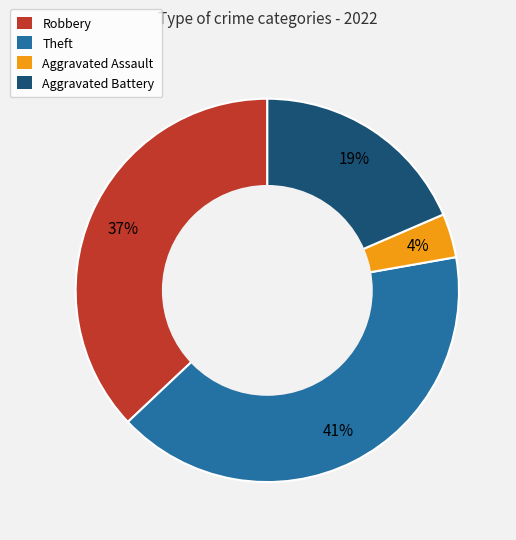

To the nearest percent, what is the average slice percentage?

25%